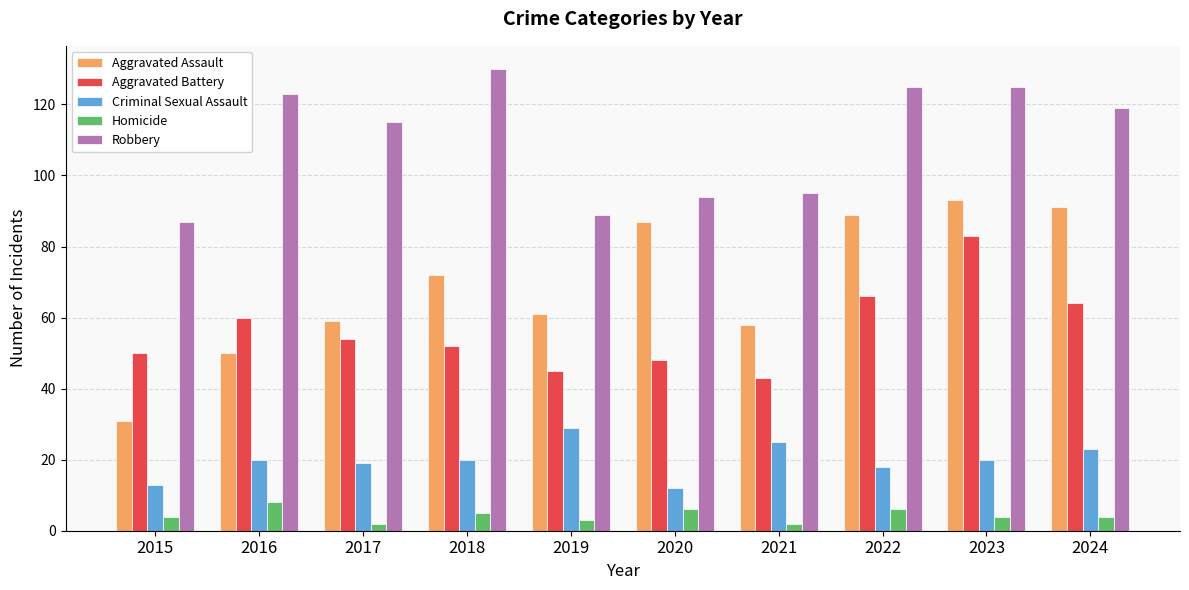

What are all the series names shown in the legend?

Aggravated Assault, Aggravated Battery, Criminal Sexual Assault, Homicide, Robbery